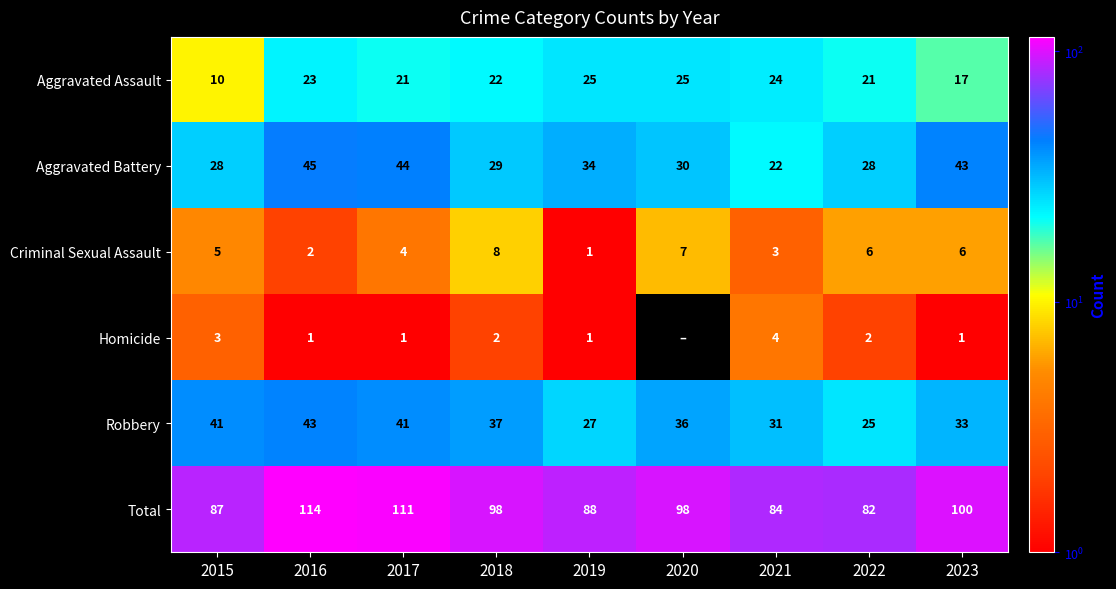

Which category has the lowest value across all series?

2020